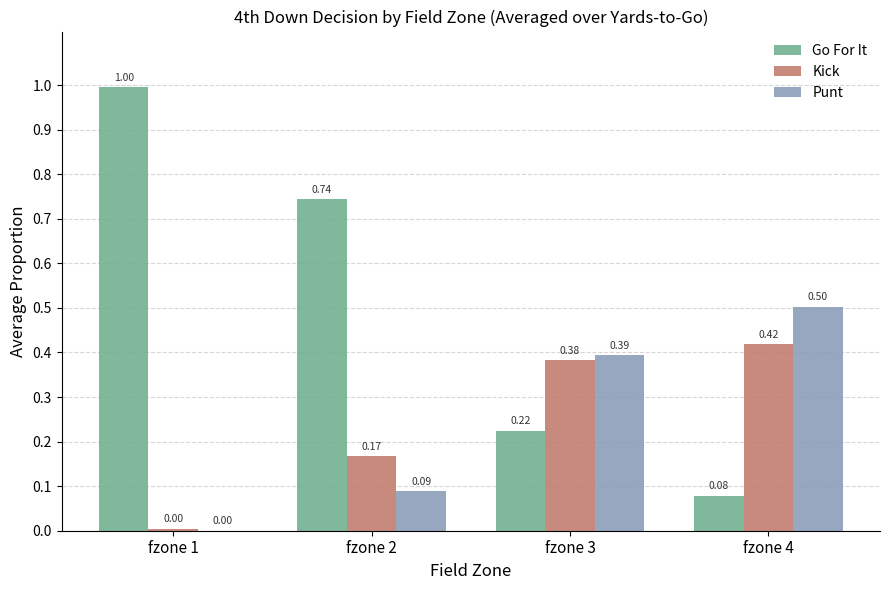

How many groups of bars are there?

4